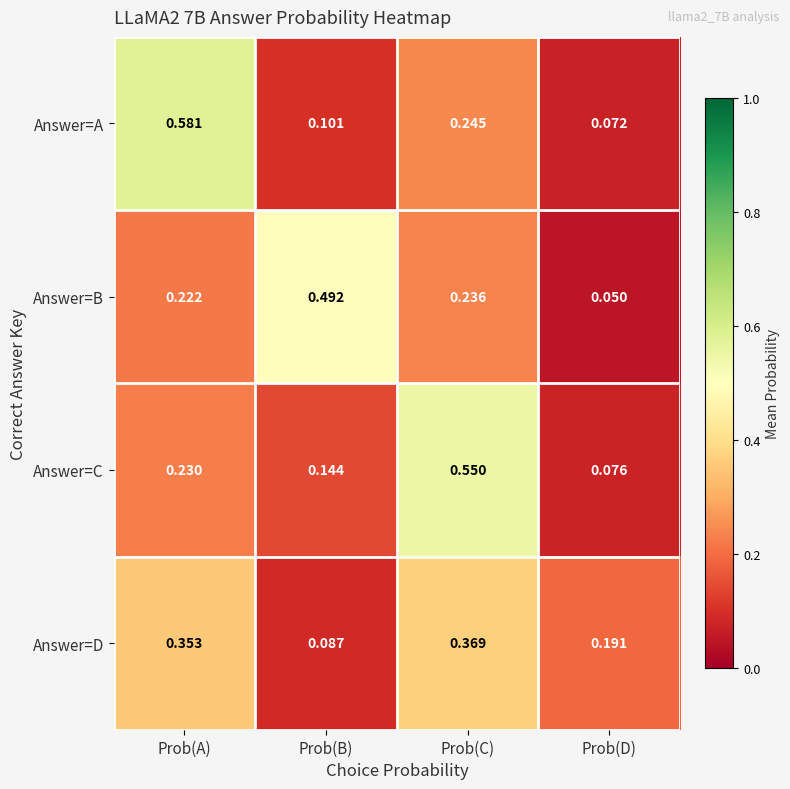

At Prob(B), list the series in order from smallest to largest.

Answer=D, Answer=A, Answer=C, Answer=B